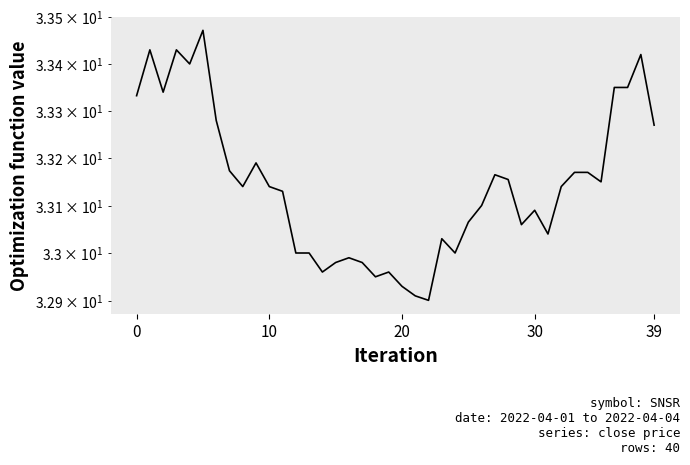

How many categories are shown in the chart?

40